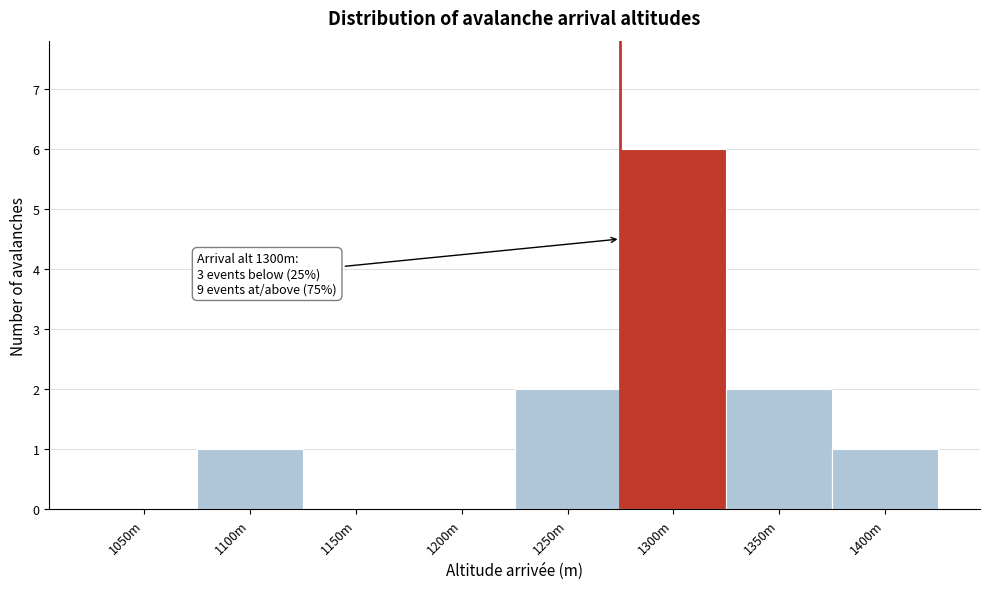

Reading right to left, extract all data points from this chart.

1400m=1	1350m=2	1300m=6	1250m=2	1200m=0	1150m=0	1100m=1	1050m=0